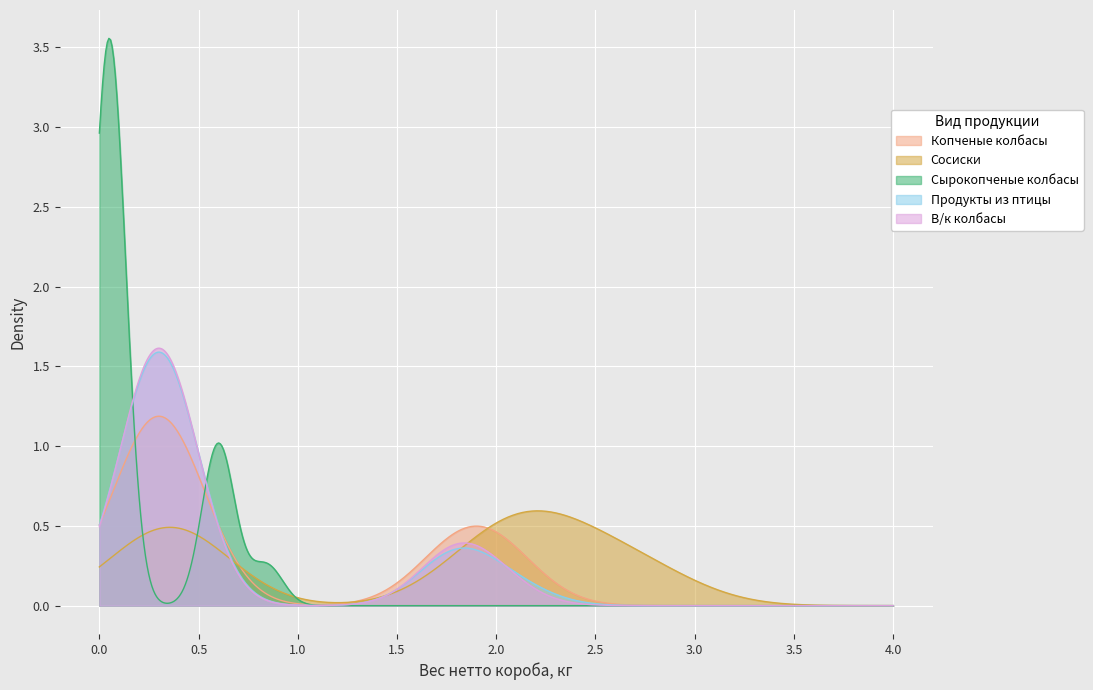

Rank the categories by Продукты из птицы value from lowest to highest.

0, 1, 2, 3, 4, 9, 10, 11, 12, 13, 14, 15, 16, 17, 18, 5, 7, 8, 6